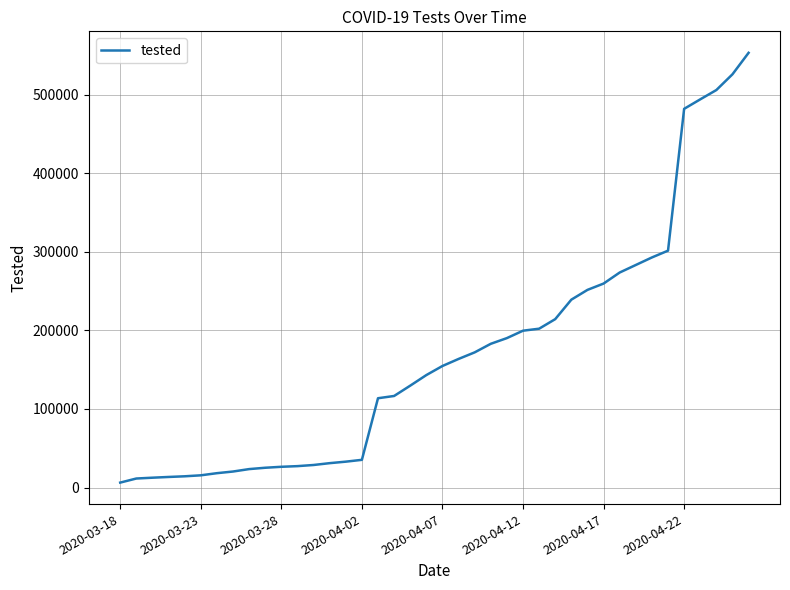

How many categories are shown in the chart?

40